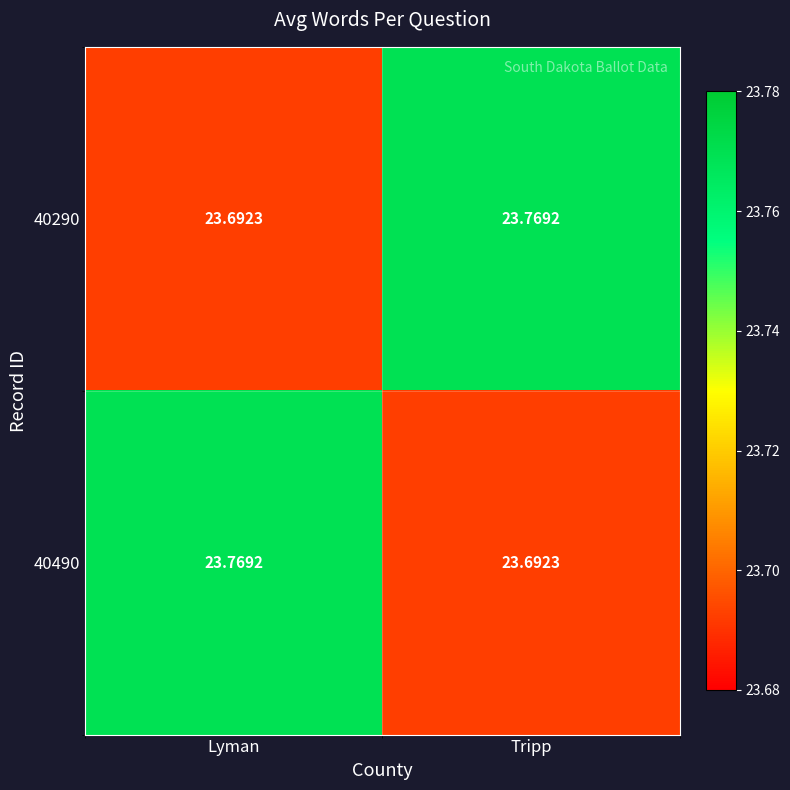

Which category has the lowest value in the 40490 series?

Tripp